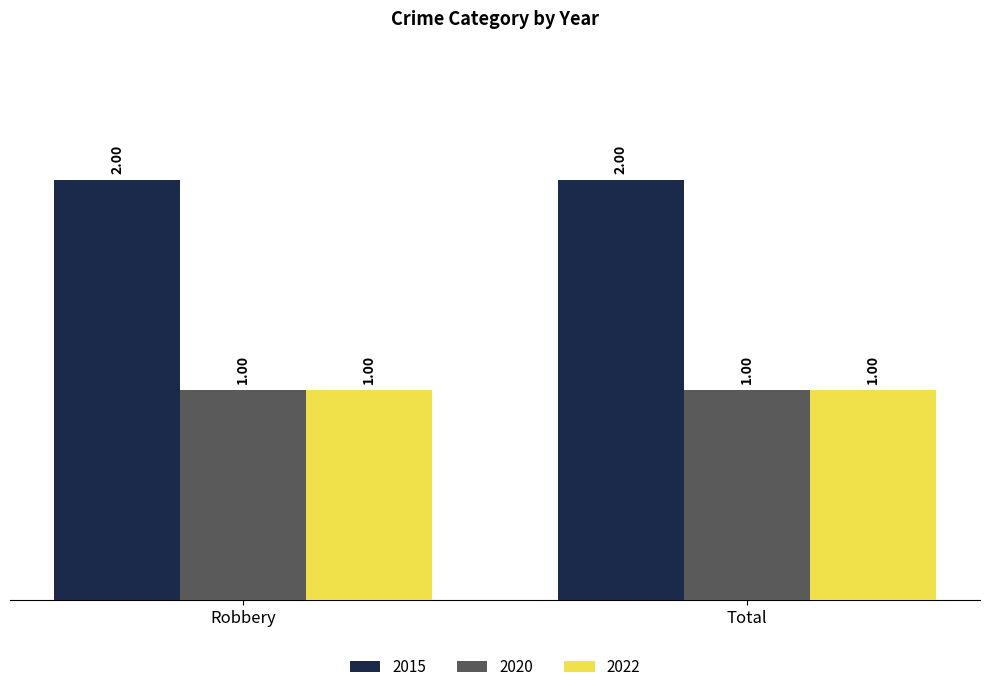

How many series are shown in this chart?

3